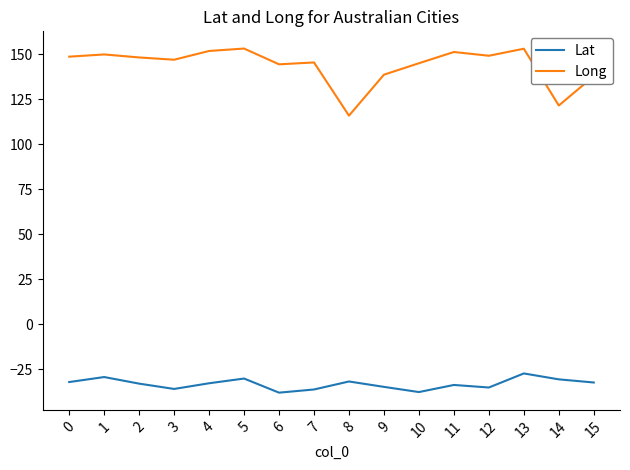

True or false: Long and Lat intersect in this chart.

False